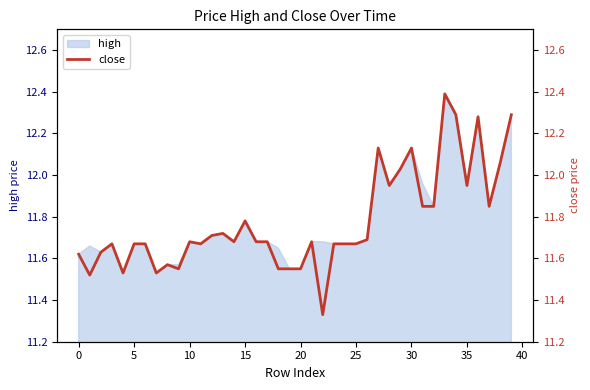

How many lines are shown in the chart?

1